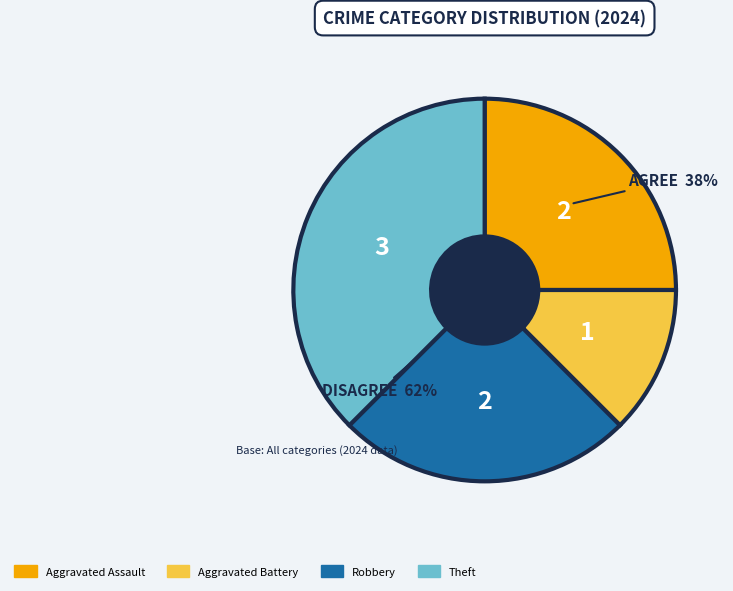

What is the change in value from Aggravated Assault to Theft?

+1